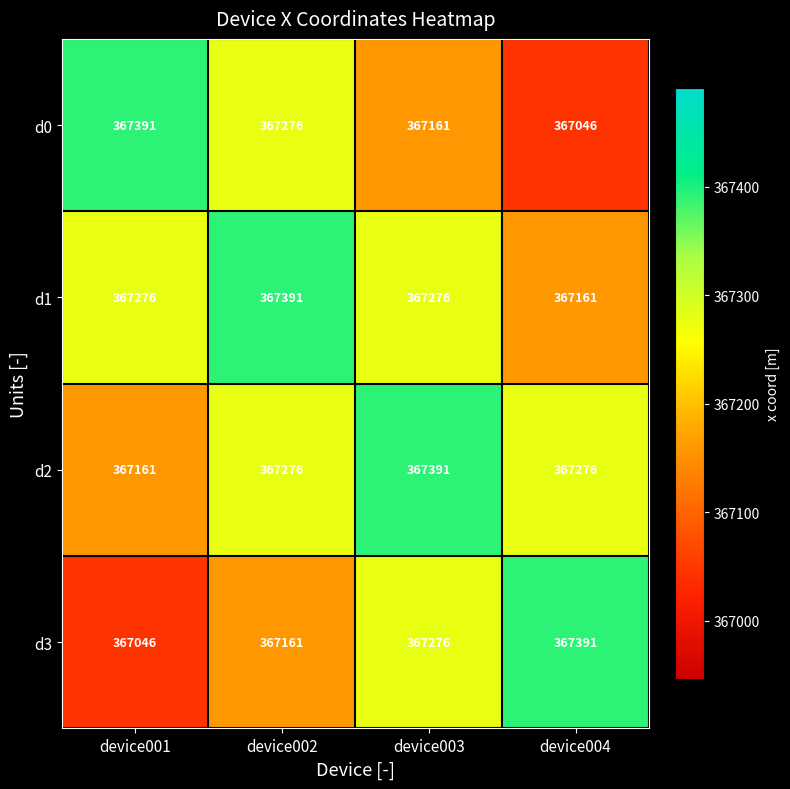

Reading left to right, list all the values displayed in this chart.

d0: 367391	367276	367161	367046
d1: 367276	367391	367276	367161
d2: 367161	367276	367391	367276
d3: 367046	367161	367276	367391